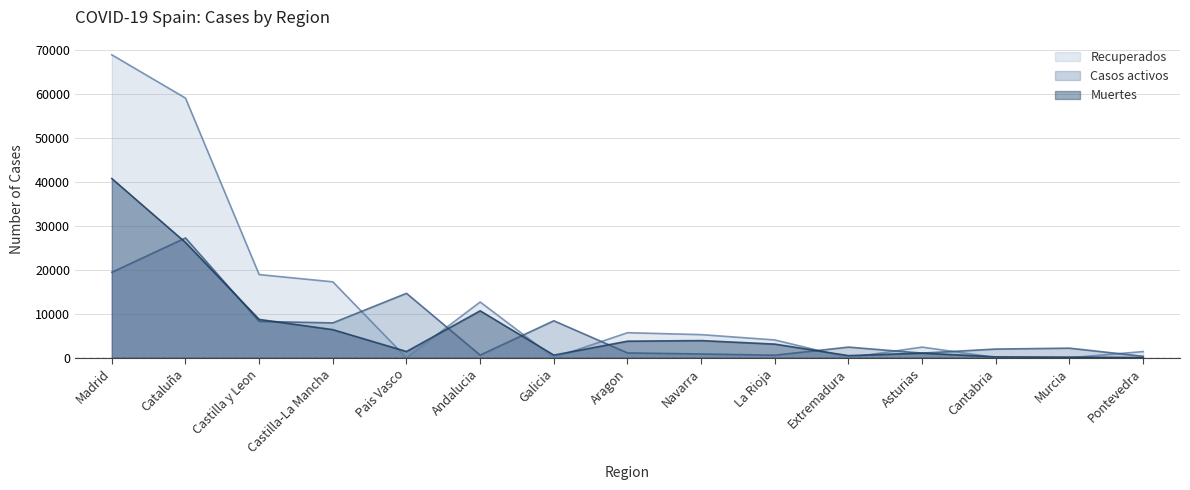

Which series has the widest spread of values?

Recuperados